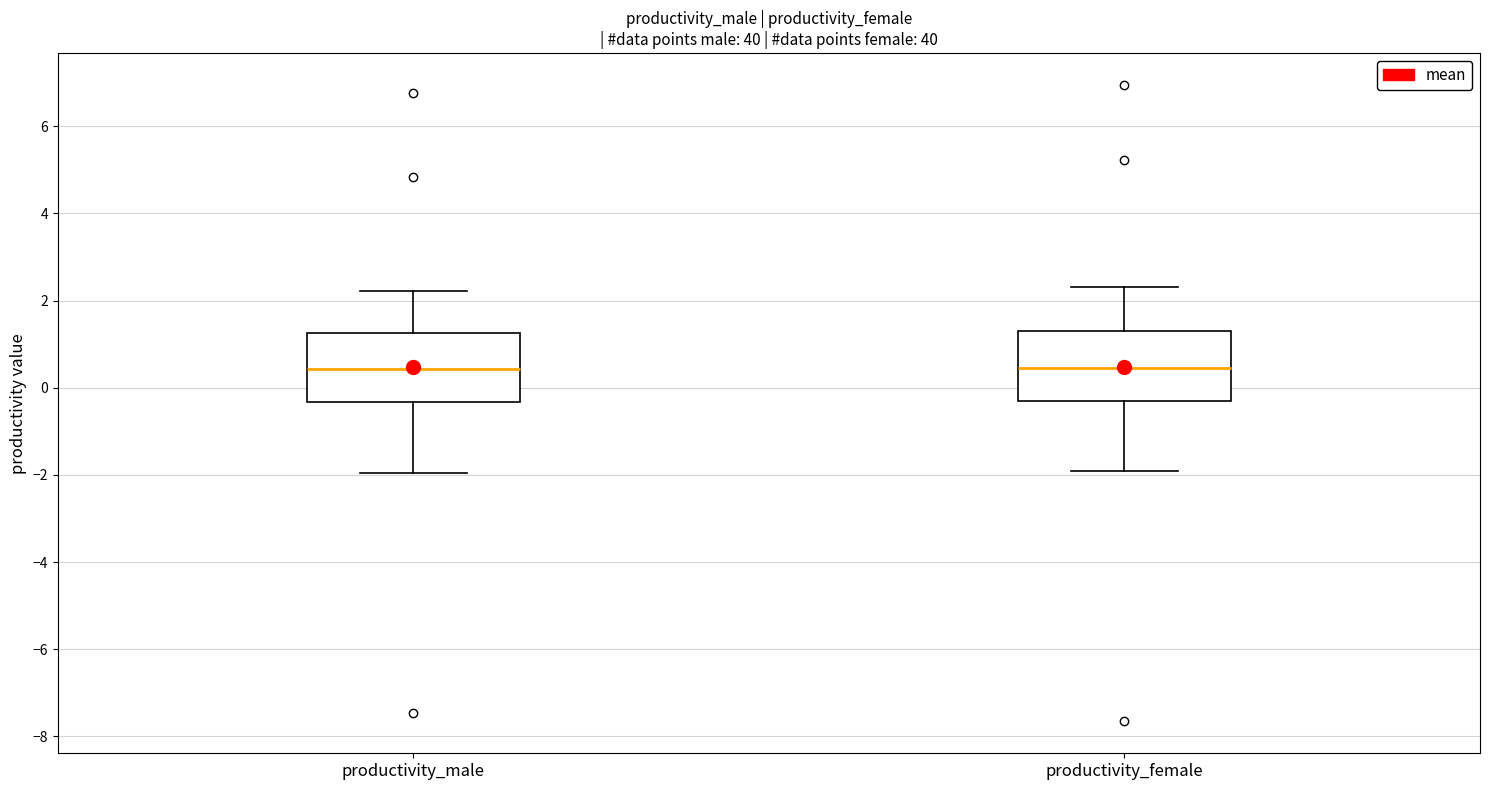

Reading left to right, transcribe this box plot: for each box, give where its median line is, the range the box spans, and where its two whiskers end, as read against the y-axis. The values are not printed on the chart, so give them approximately, as read against the axis.

productivity_male: median 0.4, box -0.4 to 1.2, whiskers -2.0 to 2.2
productivity_female: median 0.4, box -0.4 to 1.4, whiskers -2.0 to 2.4